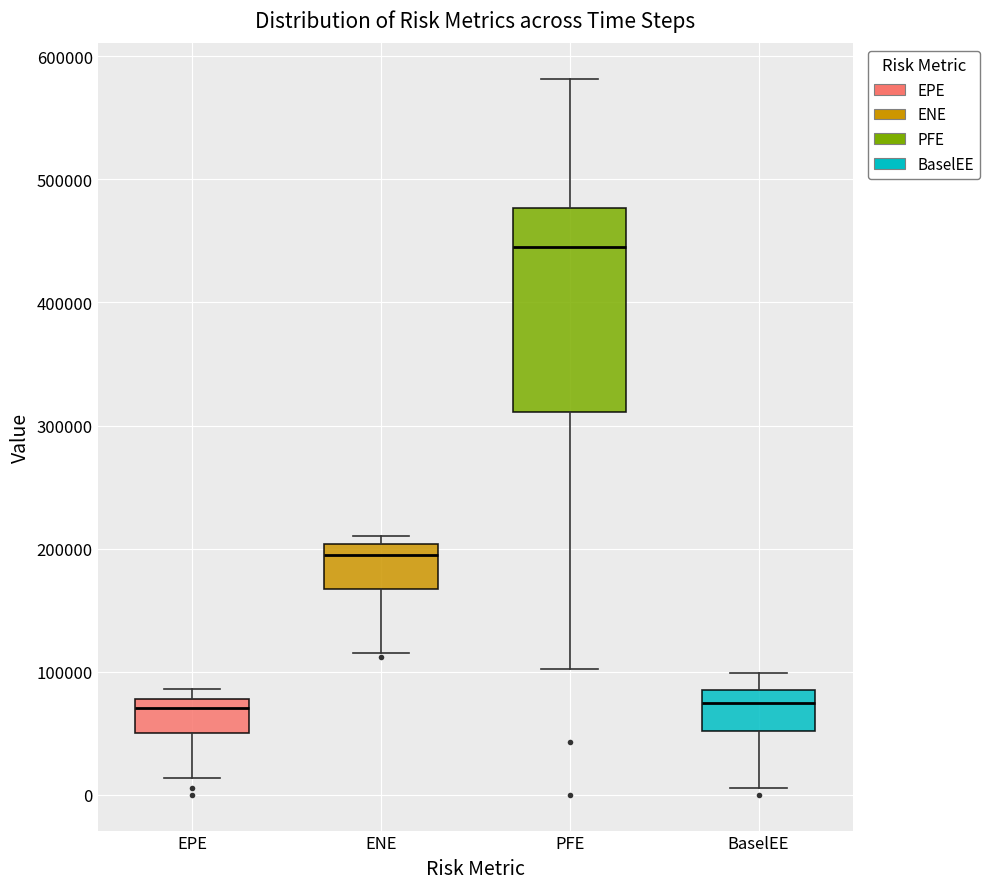

Reading left to right, read every box against the y-axis: the position of its median line, the range the box covers, and the ends of its whiskers. The values are not printed on the chart, so give them approximately, as read against the axis.

EPE: median 70000, box 50000 to 80000, whiskers 10000 to 90000
ENE: median 190000, box 170000 to 200000, whiskers 110000 to 210000
PFE: median 450000, box 310000 to 480000, whiskers 100000 to 580000
BaselEE: median 70000, box 50000 to 90000, whiskers 10000 to 100000